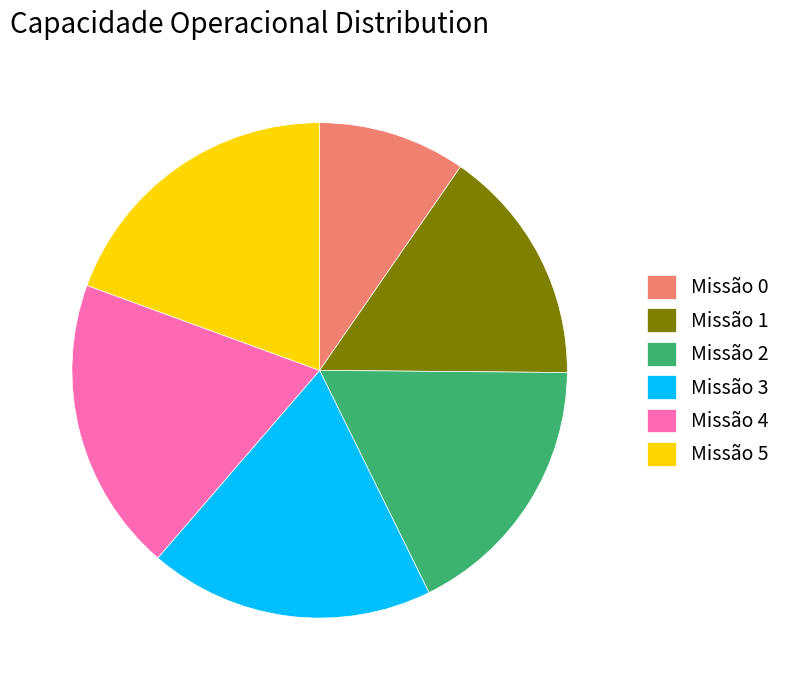

Which category has the smallest portion of the pie?

Missão 0